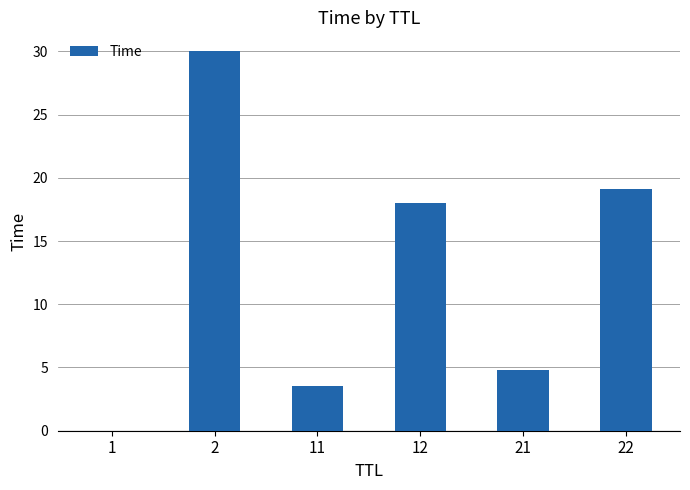

Where does the data first go above 18?

2